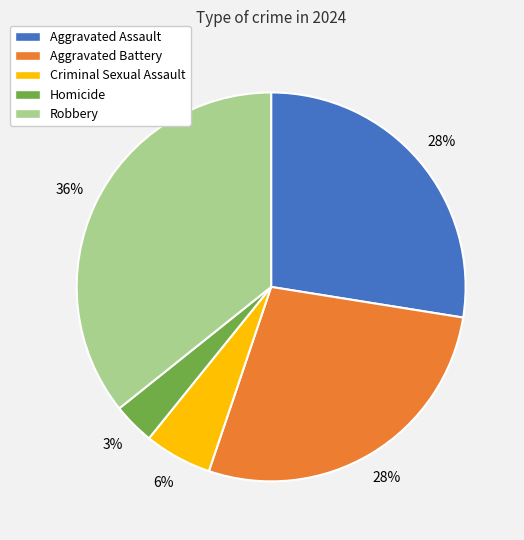

To the nearest percent, what is the average slice percentage?

20%